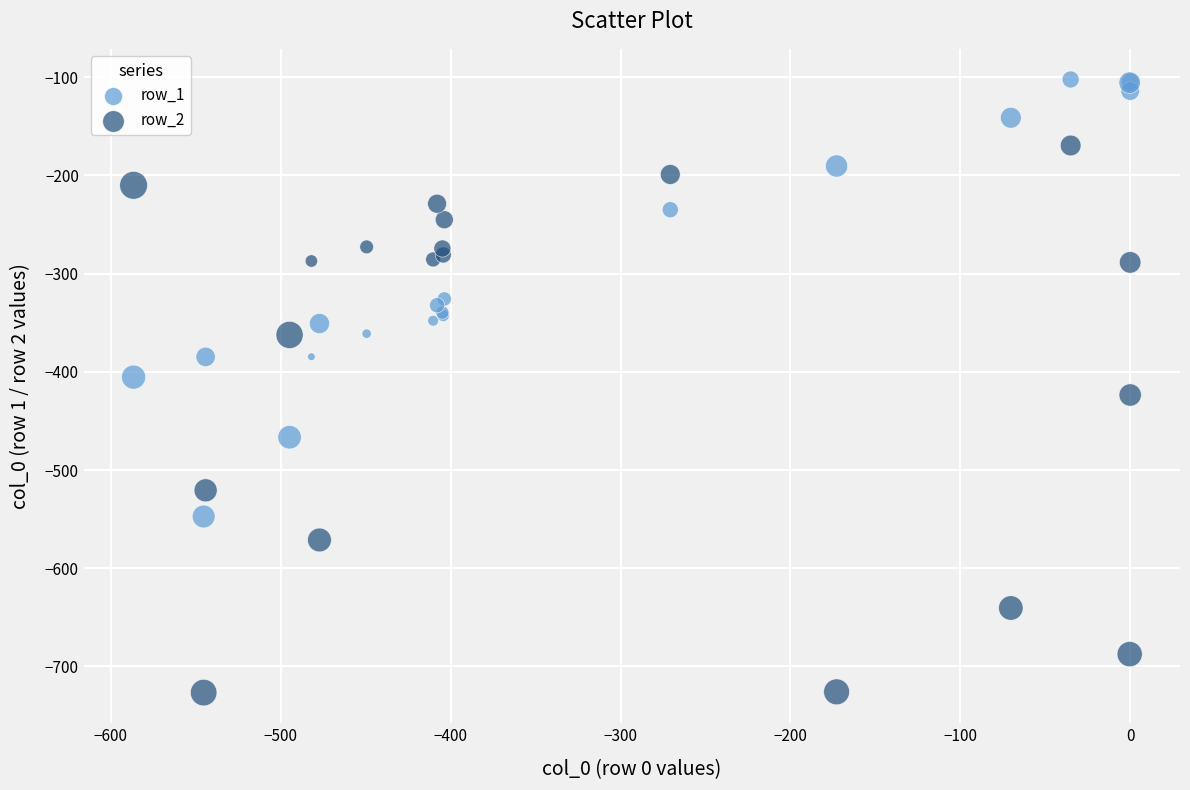

What is the X range (max minus min) for the scatter plot?

586.7